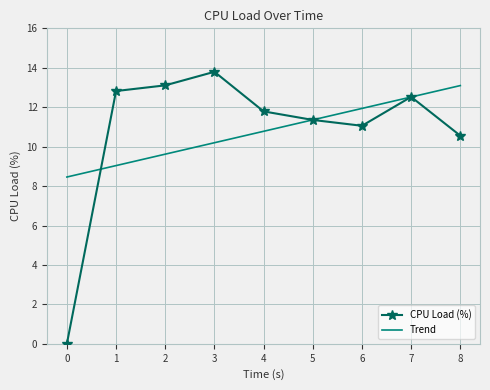

Which series changed the most between 5 and 7?

CPU Load (%)